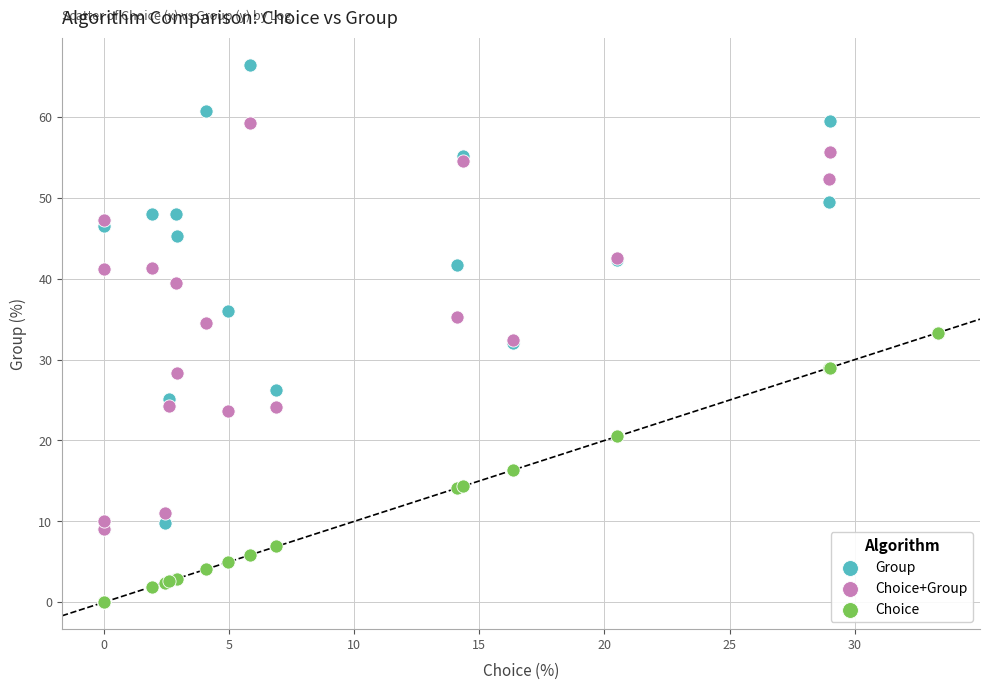

What are all the series names shown in the legend?

Group, Choice+Group, Choice